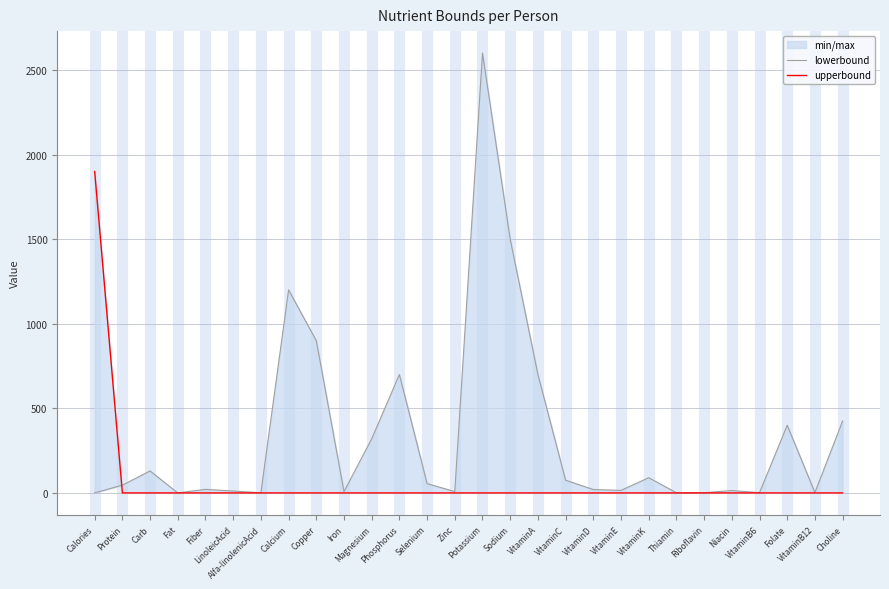

What is the approximate value of lowerbound at Magnesium?

320.0